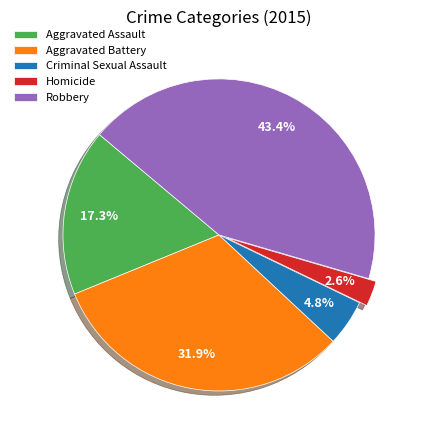

Does any single category account for the majority?

No